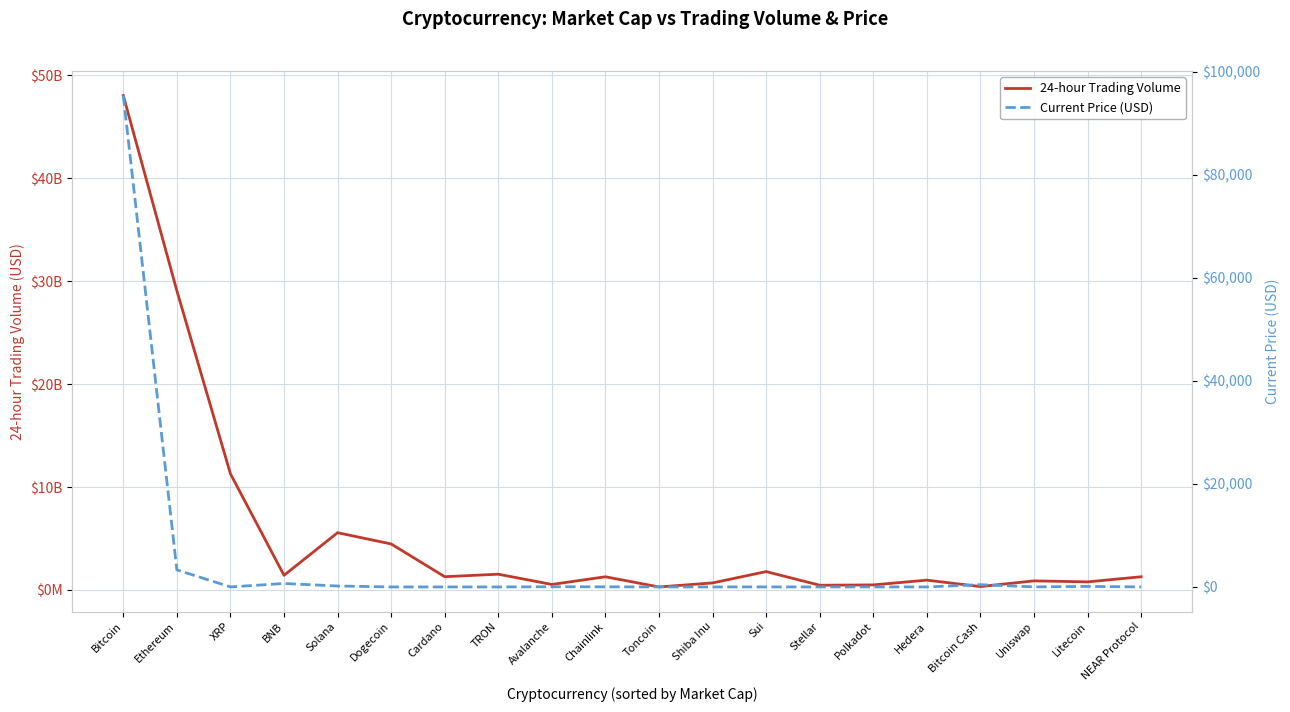

Which has a higher value, Uniswap or Sui?

Sui